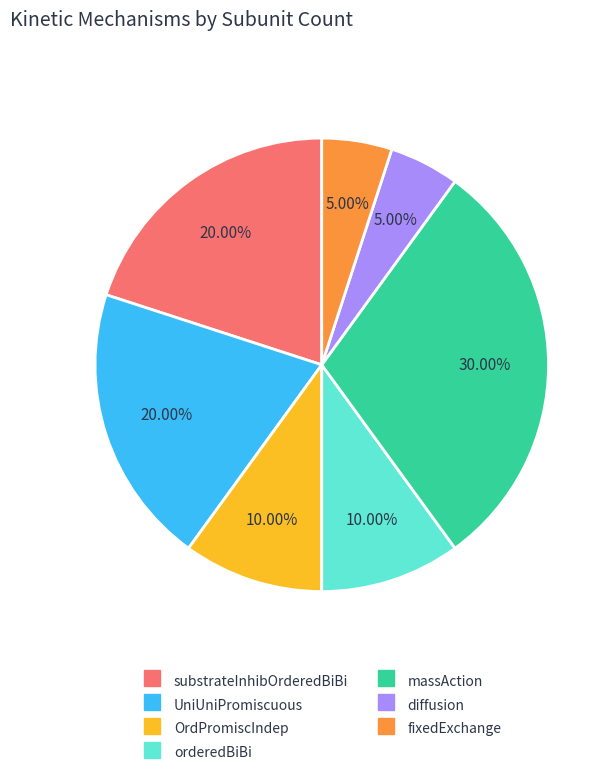

Is there any slice that represents more than half of the pie?

No